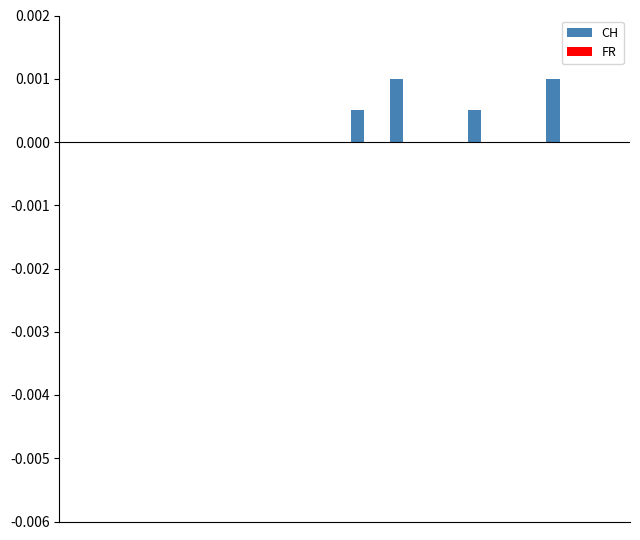

Count the number of categories in the chart.

14